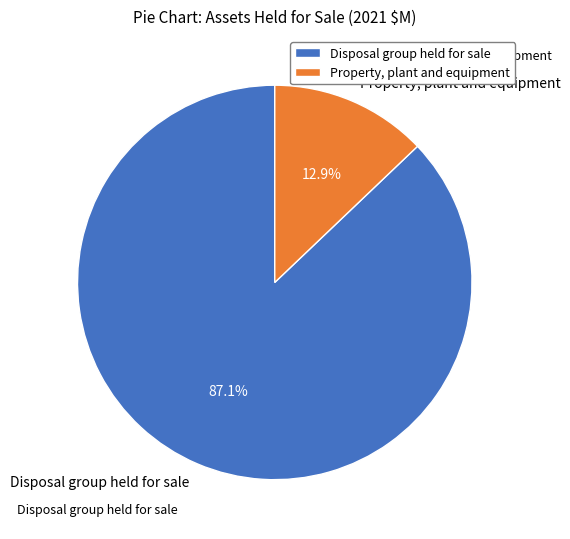

Count the number of slices in the pie.

2